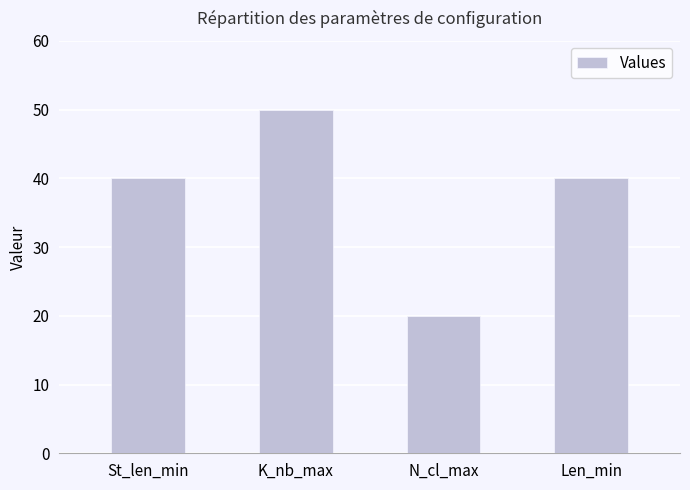

Reading right to left, list all the values displayed in this chart.

40	20	50	40